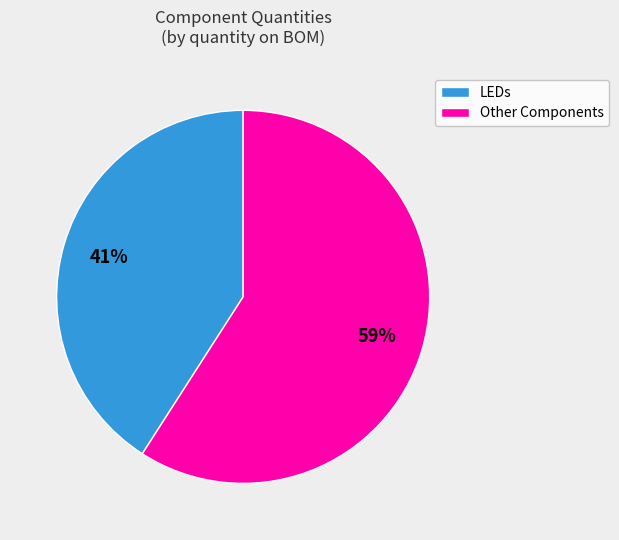

Count the number of slices in the pie.

2